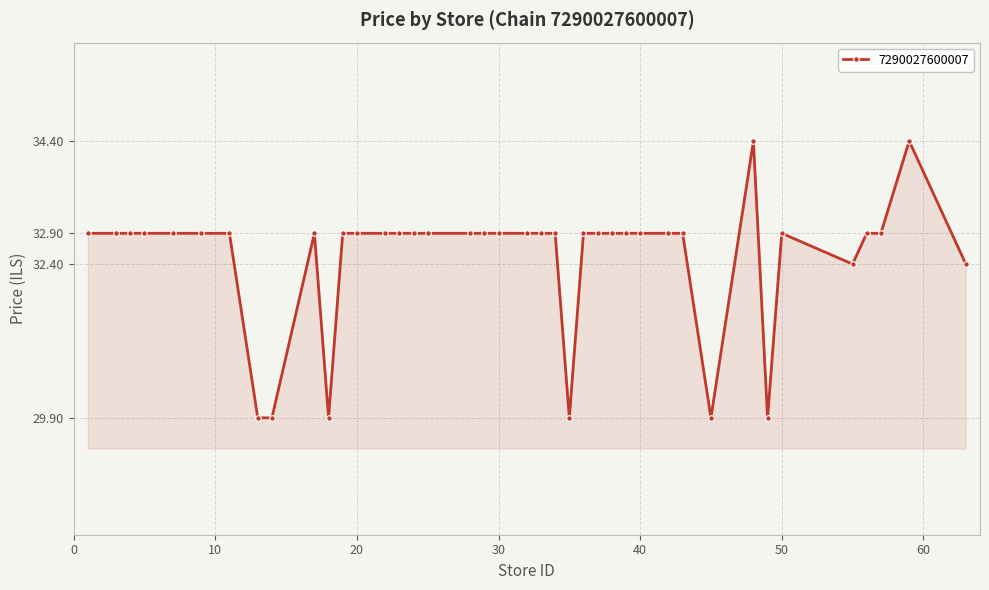

How many data points are above 32?

34